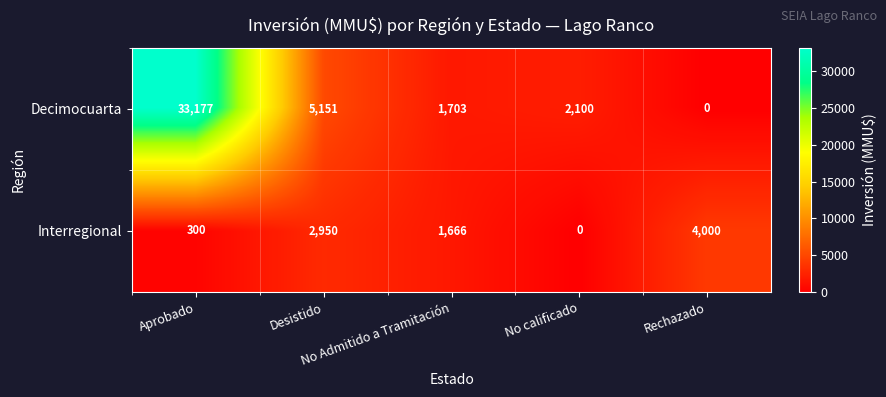

What is the maximum value for Interregional?

4000